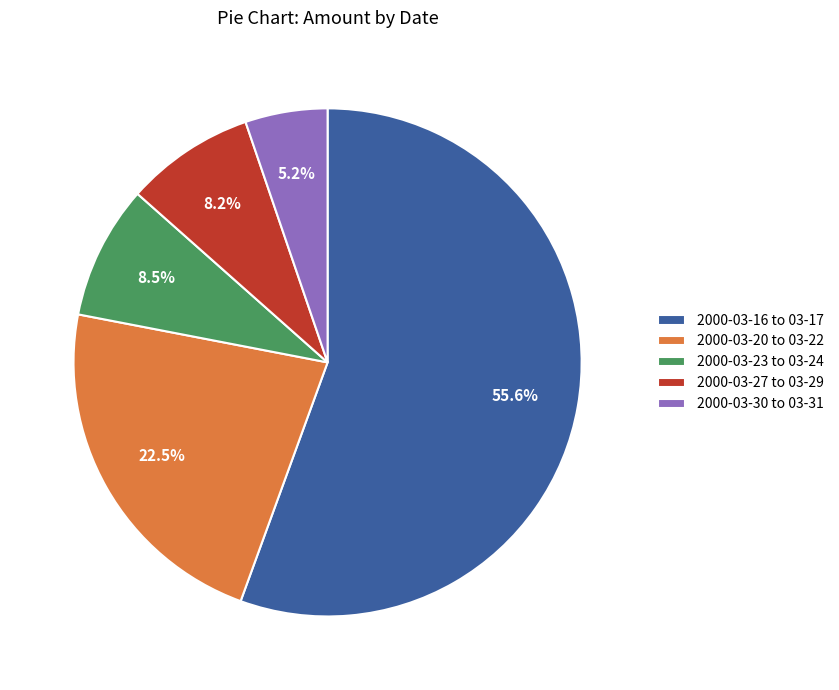

What is the largest slice in the pie chart?

2000-03-16 to 03-17